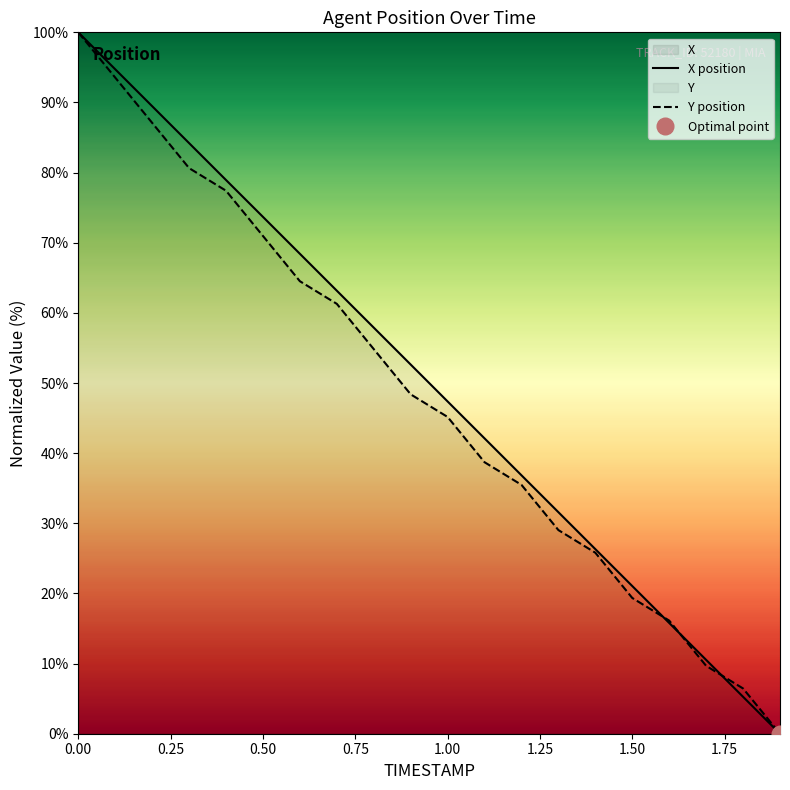

List the series in order of their peak value, highest first.

X, Y